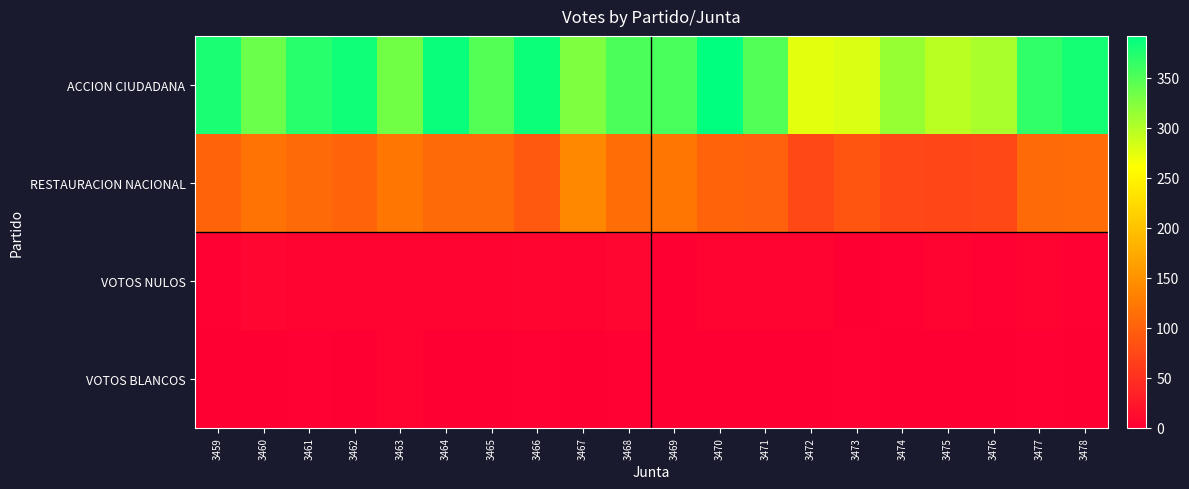

List the series in order of their peak value, highest first.

ACCION CIUDADANA, RESTAURACION NACIONAL, VOTOS NULOS, VOTOS BLANCOS